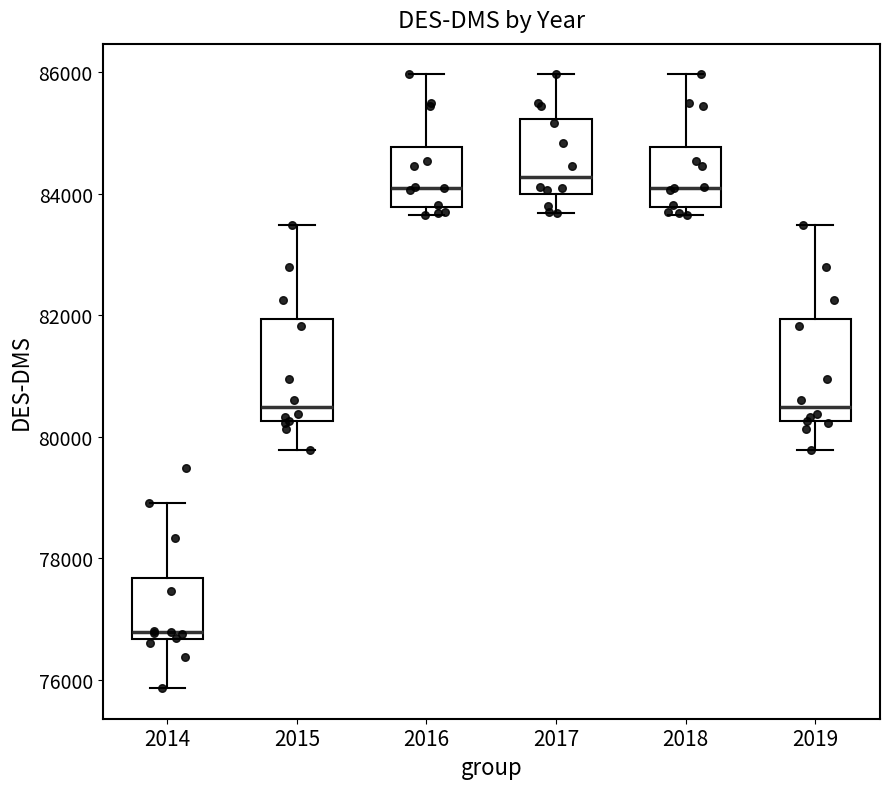

Reading left to right, read every box against the y-axis: the position of its median line, the range the box covers, and the ends of its whiskers. The values are not printed on the chart, so give them approximately, as read against the axis.

2014: median 76800, box 76600 to 77600, whiskers 75800 to 79000
2015: median 80400, box 80200 to 82000, whiskers 79800 to 83400
2016: median 84000, box 83800 to 84800, whiskers 83600 to 86000
2017: median 84200, box 84000 to 85200, whiskers 83600 to 86000
2018: median 84000, box 83800 to 84800, whiskers 83600 to 86000
2019: median 80400, box 80200 to 82000, whiskers 79800 to 83400